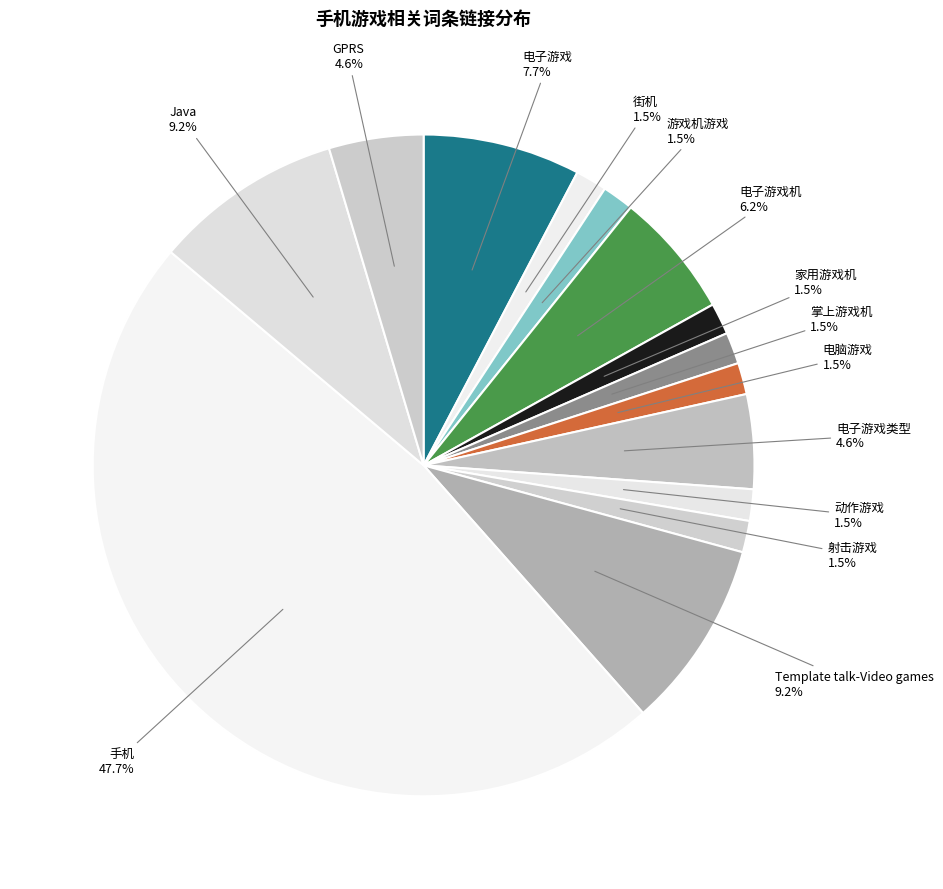

Rank the categories by value from highest to lowest.

手机, Template talk-Video games, Java, 电子游戏, 电子游戏机, 电子游戏类型, GPRS, 街机, 游戏机游戏, 家用游戏机, 掌上游戏机, 电脑游戏, 动作游戏, 射击游戏